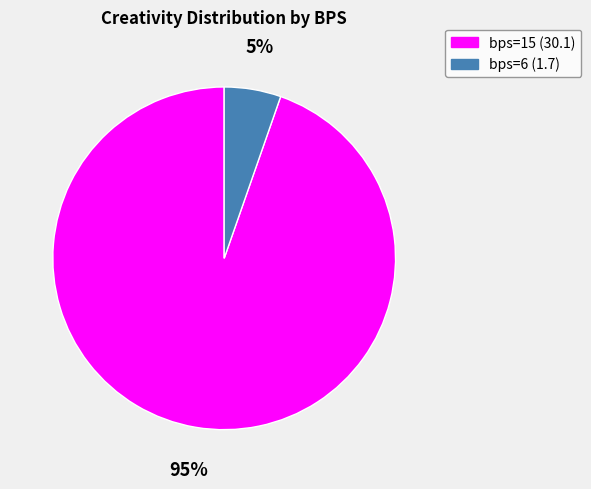

To the nearest percent, what is the average slice percentage?

50%